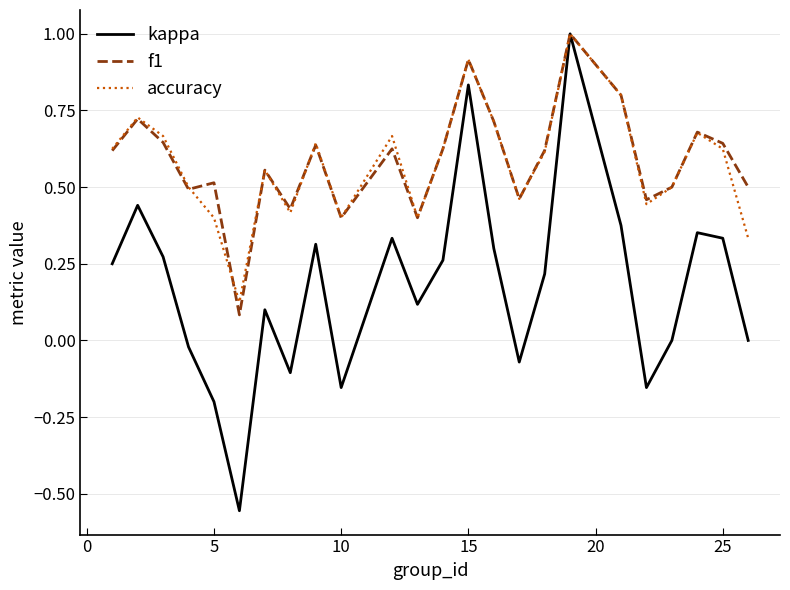

What is the maximum value shown in the chart?

1.0